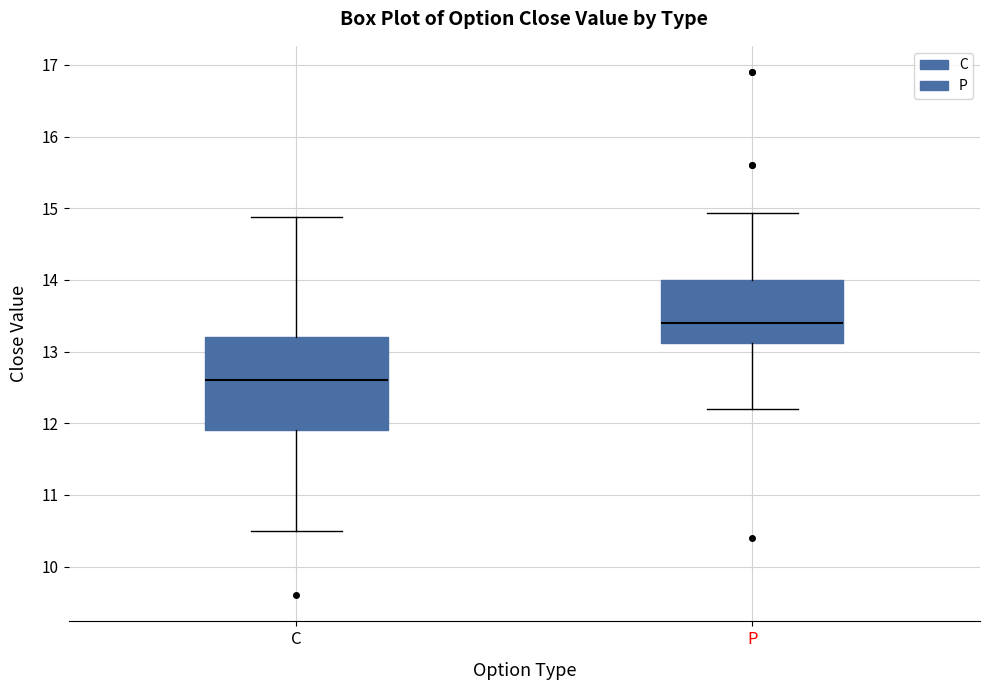

Which box is the tallest, from its lower edge to its upper edge?

C